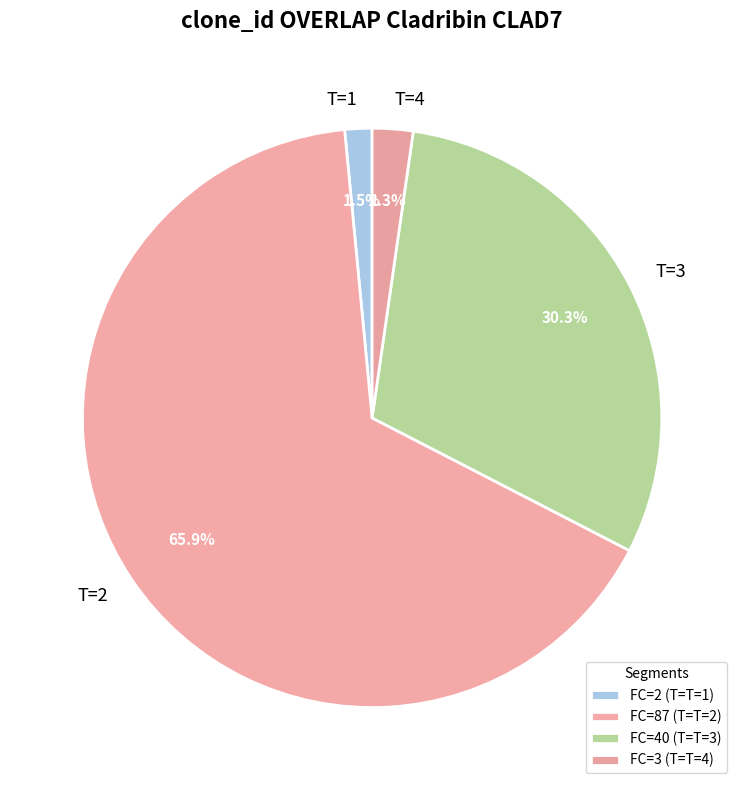

Count the number of slices in the pie.

4